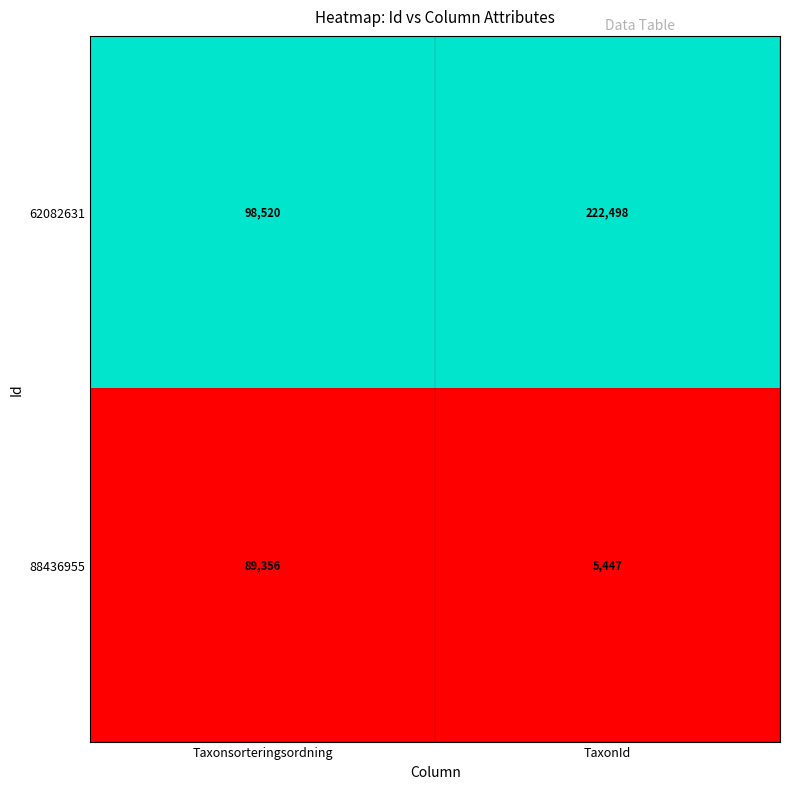

Where is 88436955 nearest to the value 47401?

TaxonId